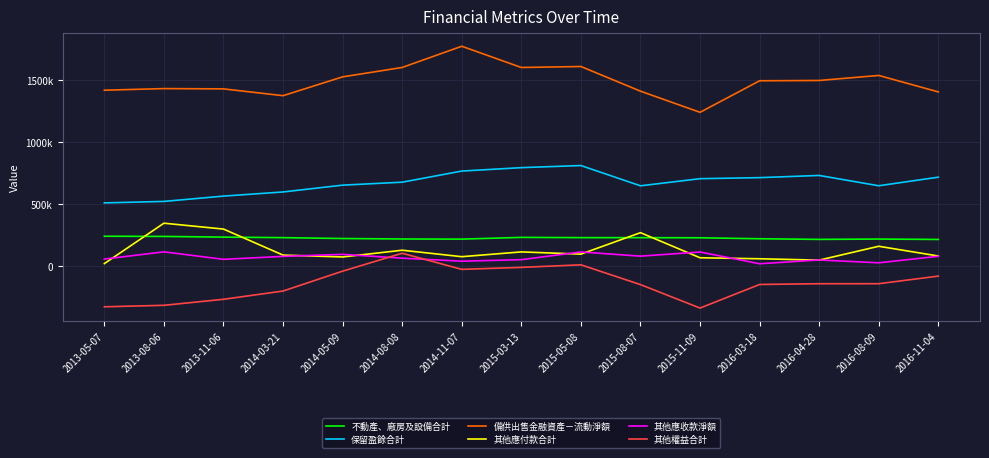

How many categories are shown in the chart?

15